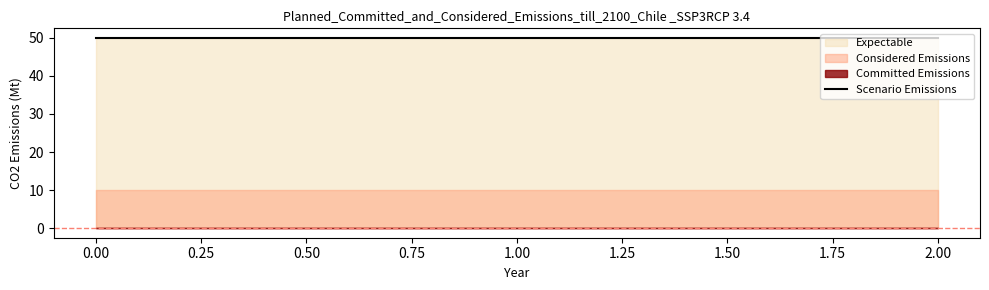

What is the spread (max minus min) of values at 1?

40